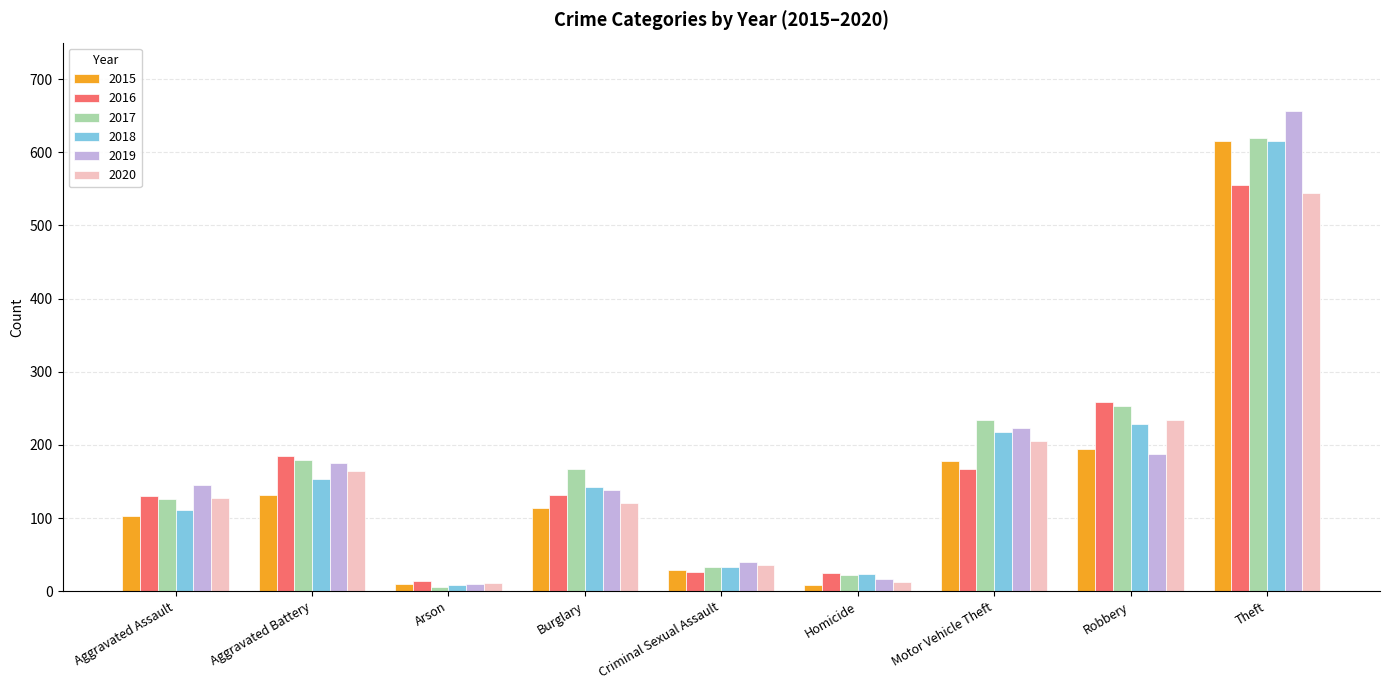

What is the label of the 1st bar from the right?

Theft